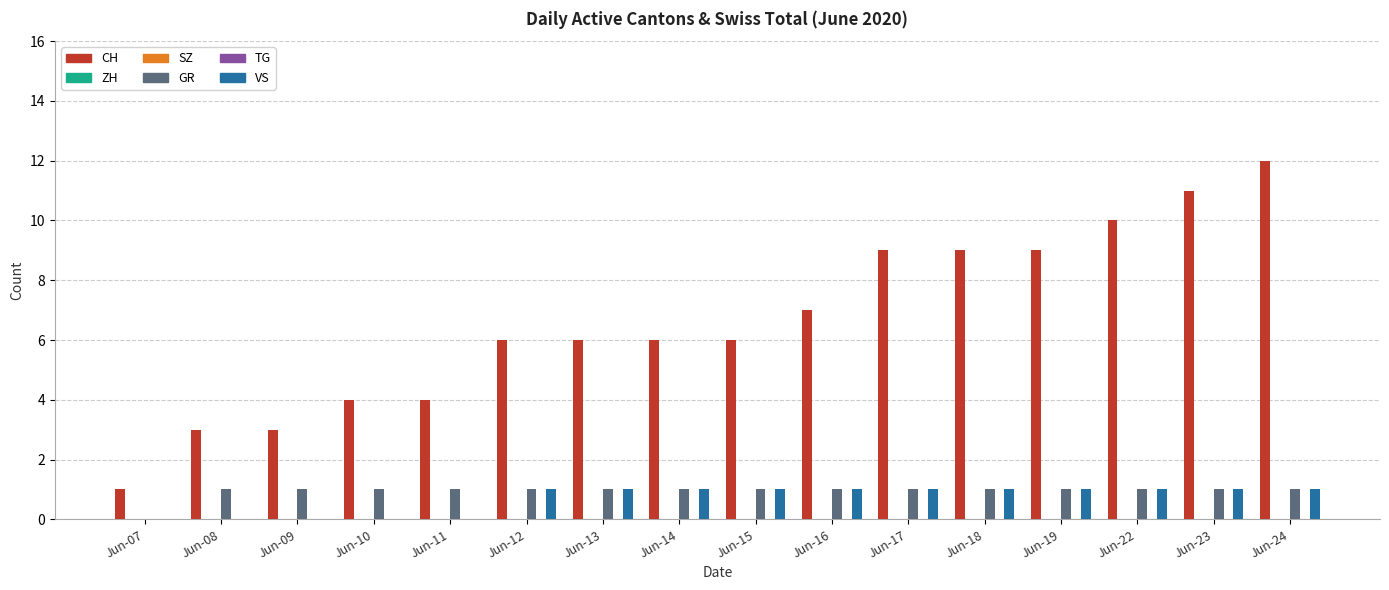

How many data points does each series have?

16